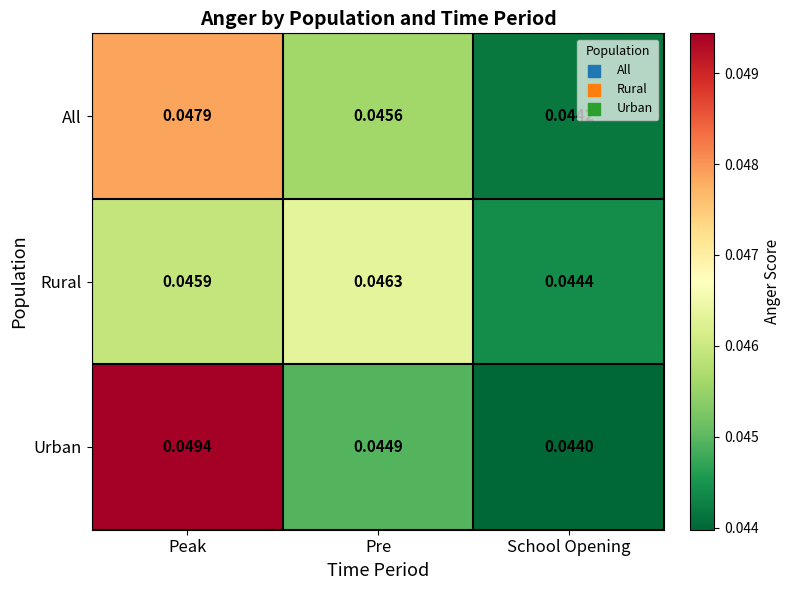

Rank the series by their maximum value, from lowest to highest.

Rural, All, Urban